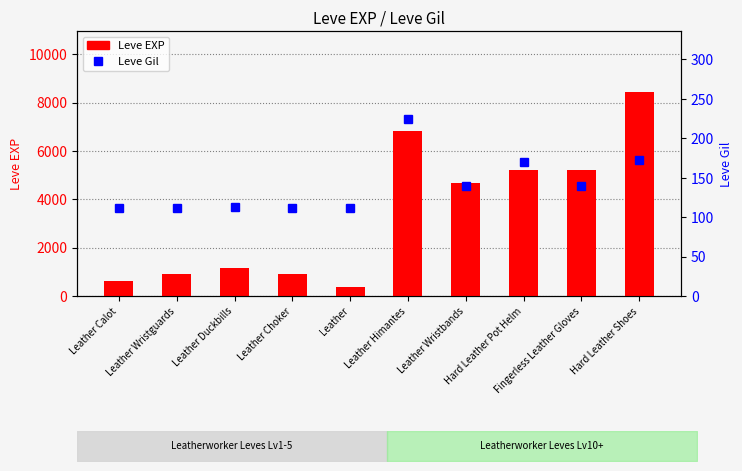

Where does the Leve Gil series first go above 140?

Leather Himantes